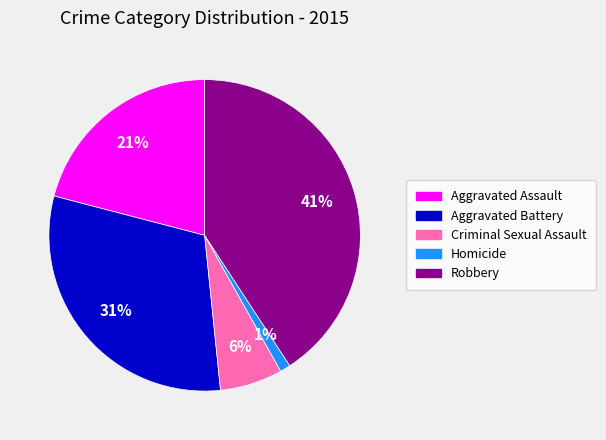

Combined, do Homicide and Robbery account for over 50%?

No